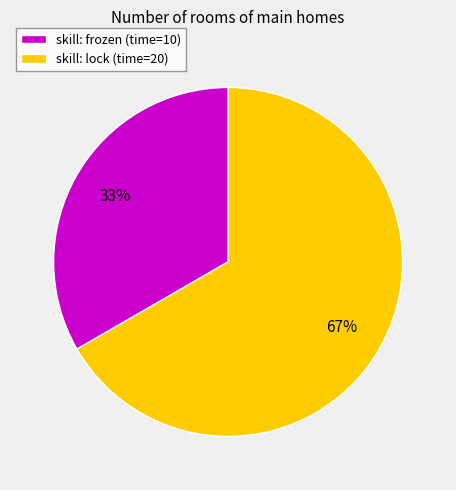

Combined, do skill: lock (time=20) and skill: frozen (time=10) account for over 50%?

Yes